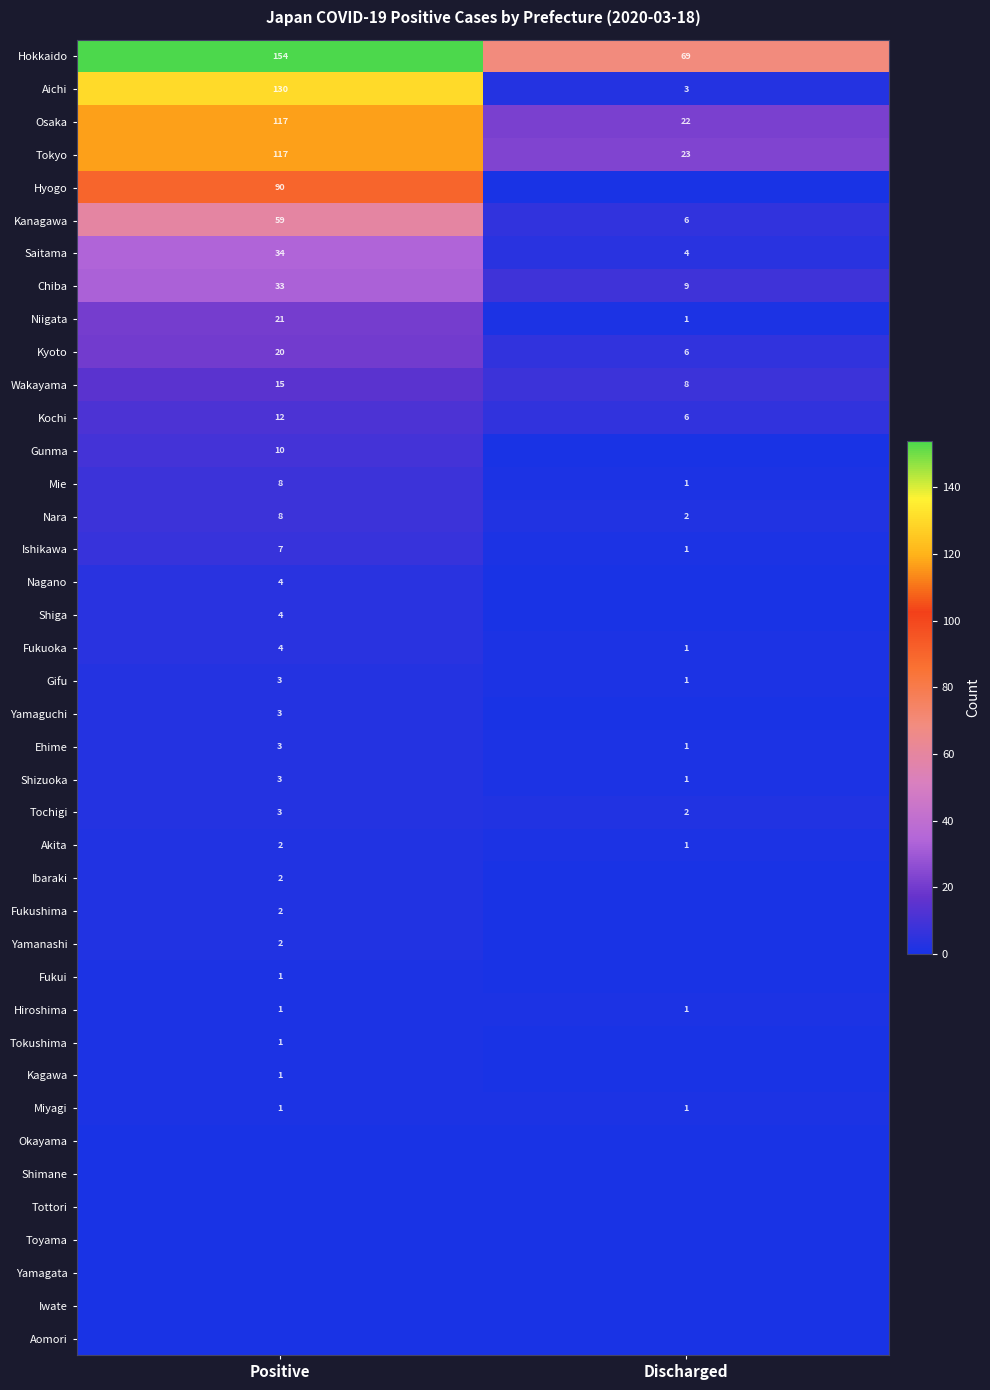

What value does the Wakayama series have at Positive?

15